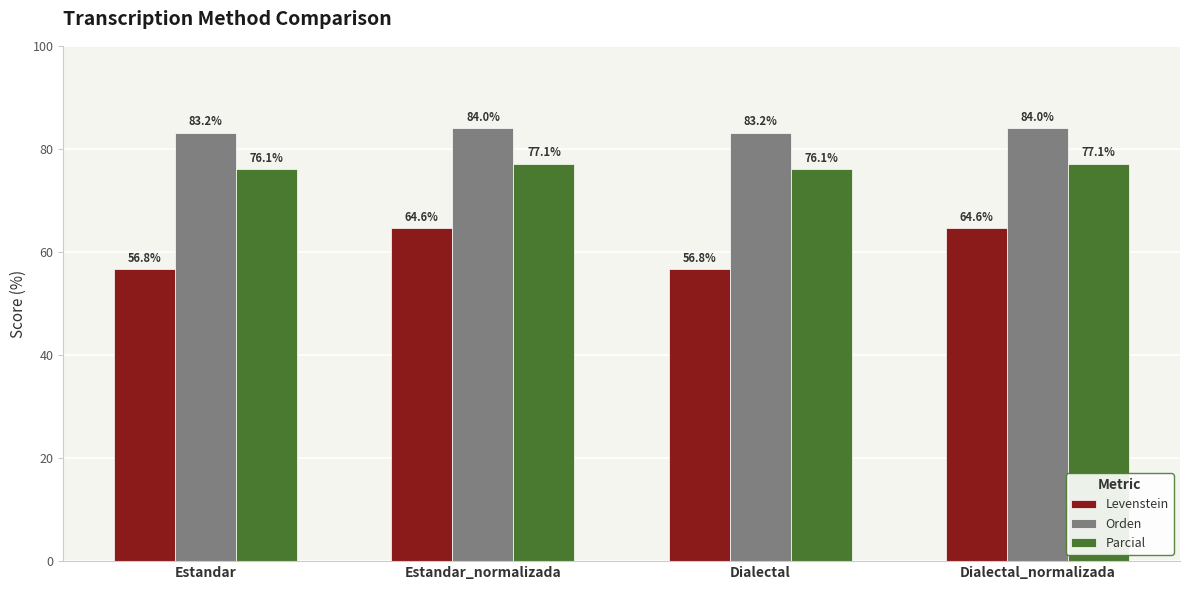

Between Estandar_normalizada and Dialectal, which series saw the biggest shift?

Levenstein